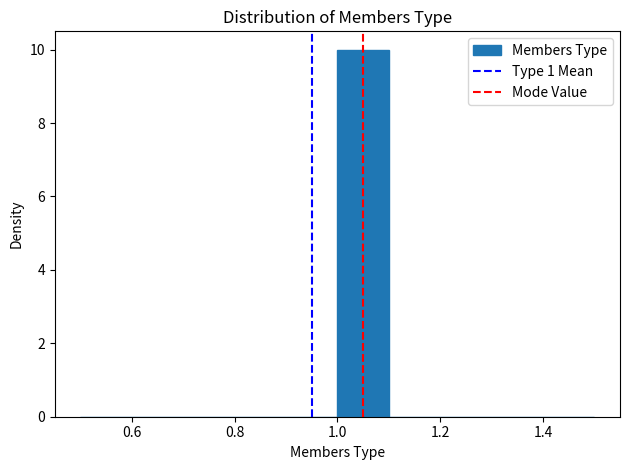

What is the height of the bar covering 1.0 to 1.1 on the x-axis? The values are not printed on the chart, so give them approximately, as read against the axis.

10